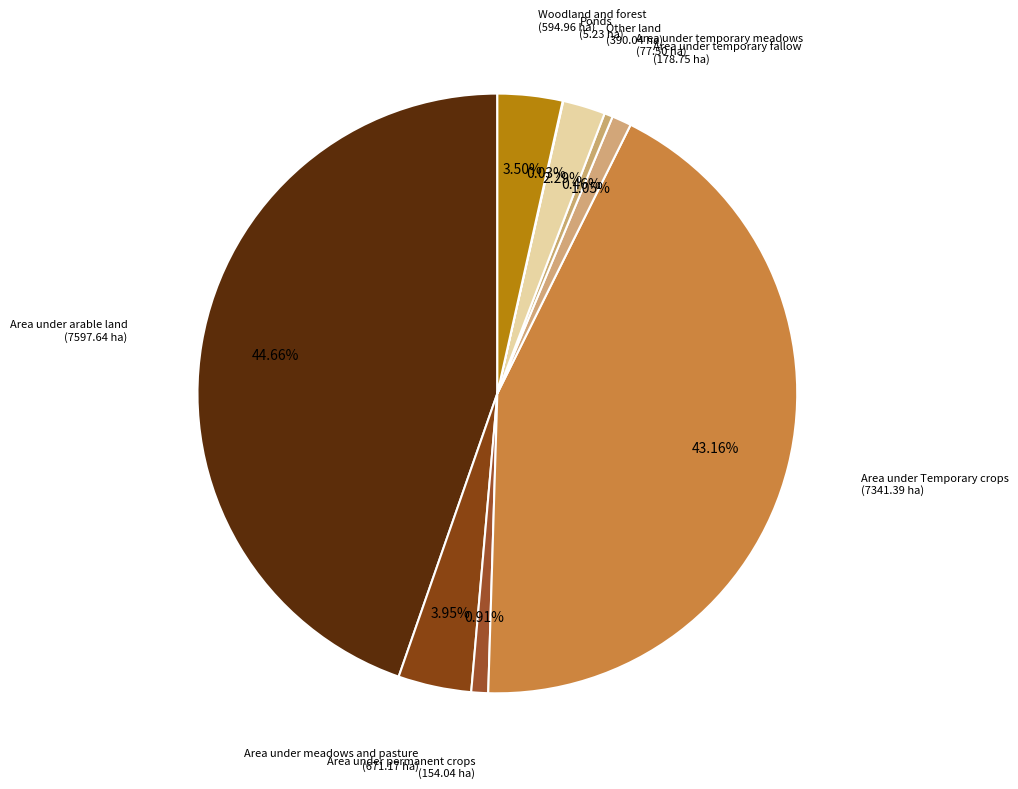

What is the largest slice in the pie chart?

Area under arable land